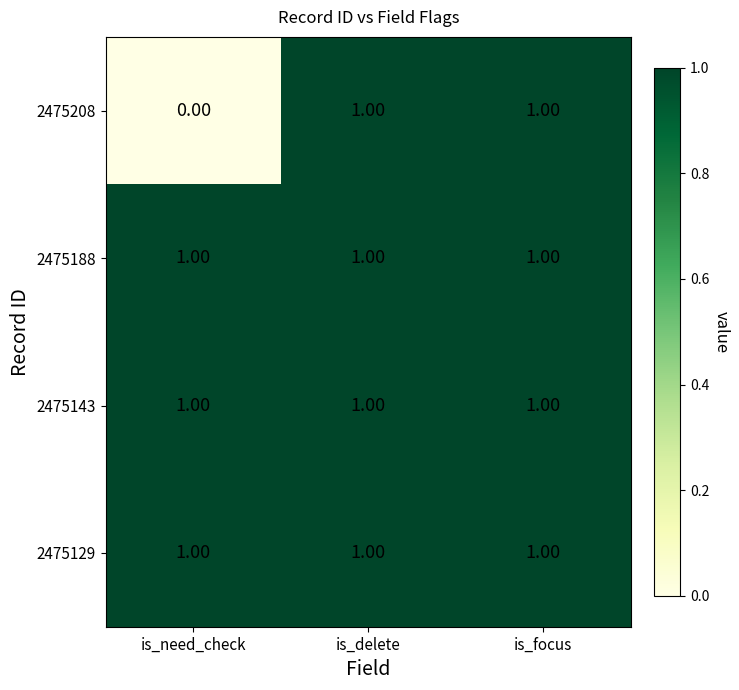

What is the sum of all 2475129 values?

3